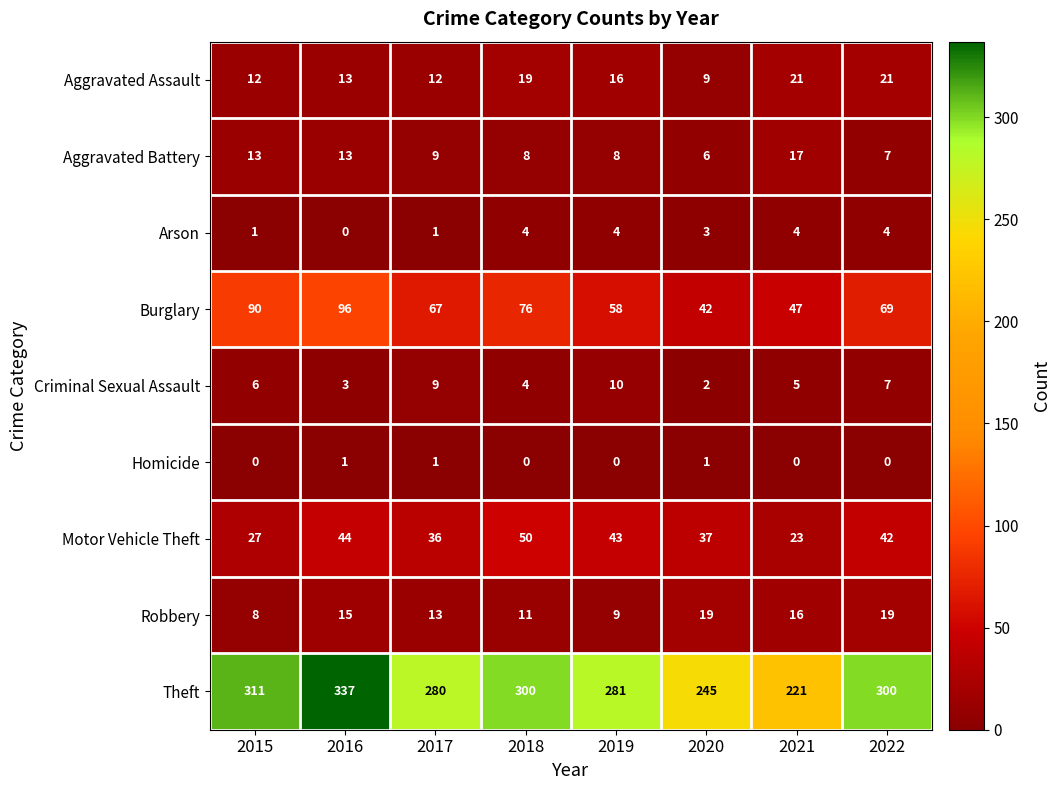

How many data points does each series have?

8